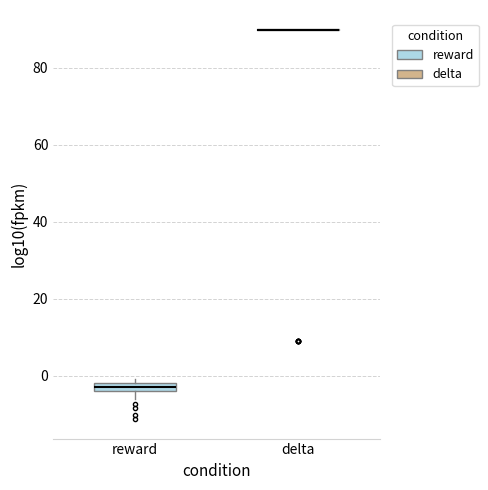

Which box is the tallest, from its lower edge to its upper edge?

reward